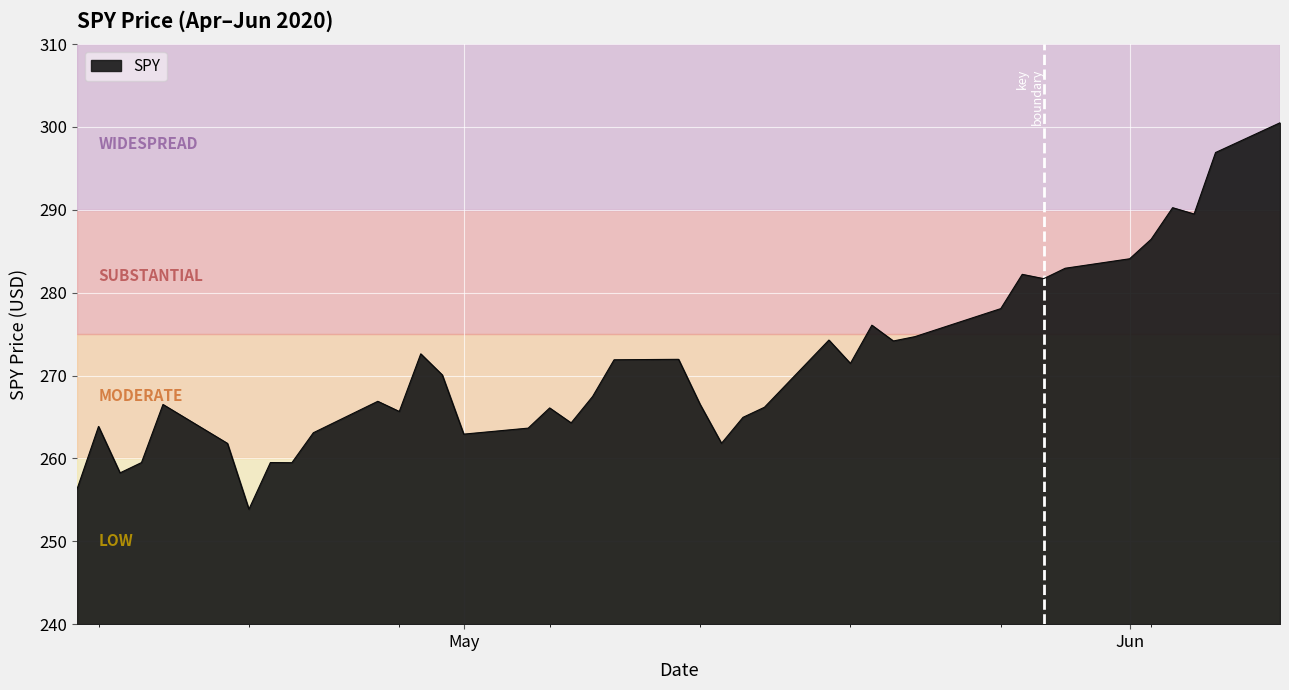

What is the difference between the maximum and minimum values?

46.6